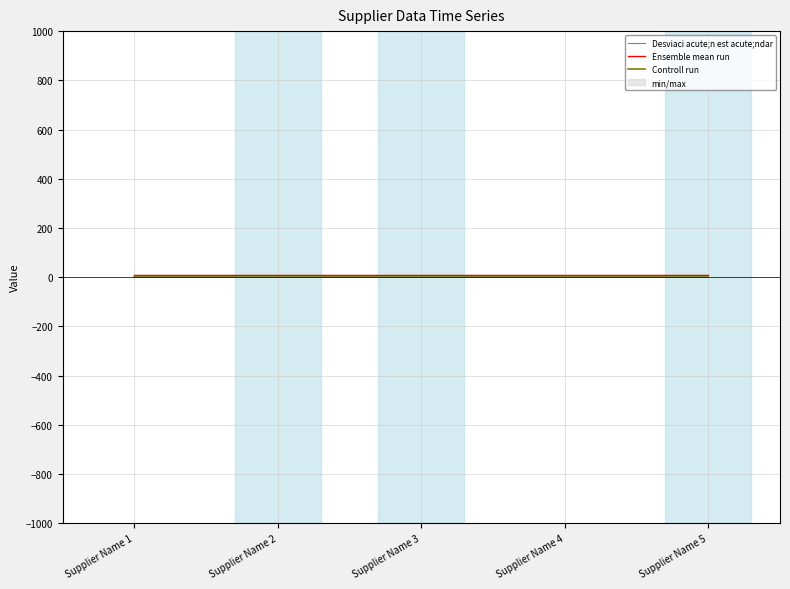

What is the total value across all series at Supplier Name 1?

20